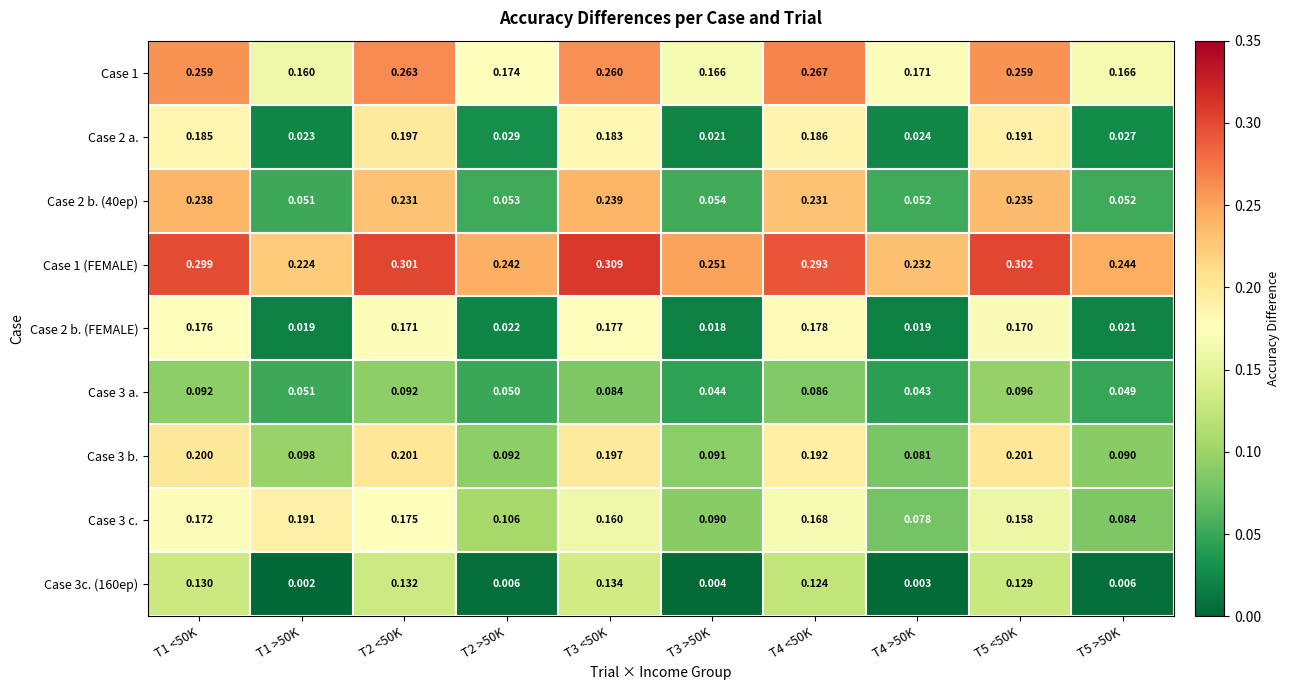

Is the value of Case 3 b. at T2 >50K greater than the value of Case 2 a. at T1 >50K?

Yes